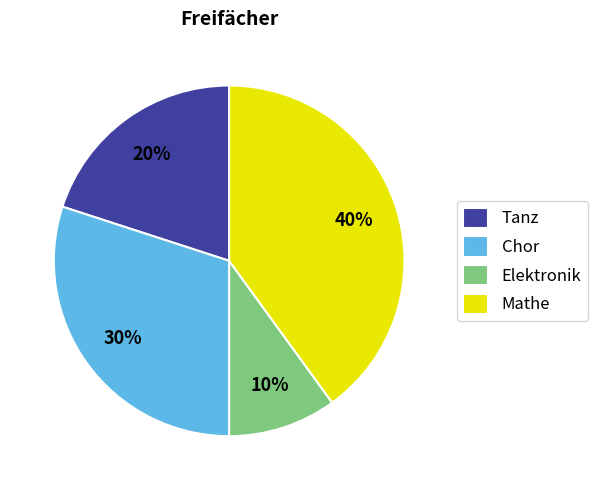

How many segments does this pie chart have?

4